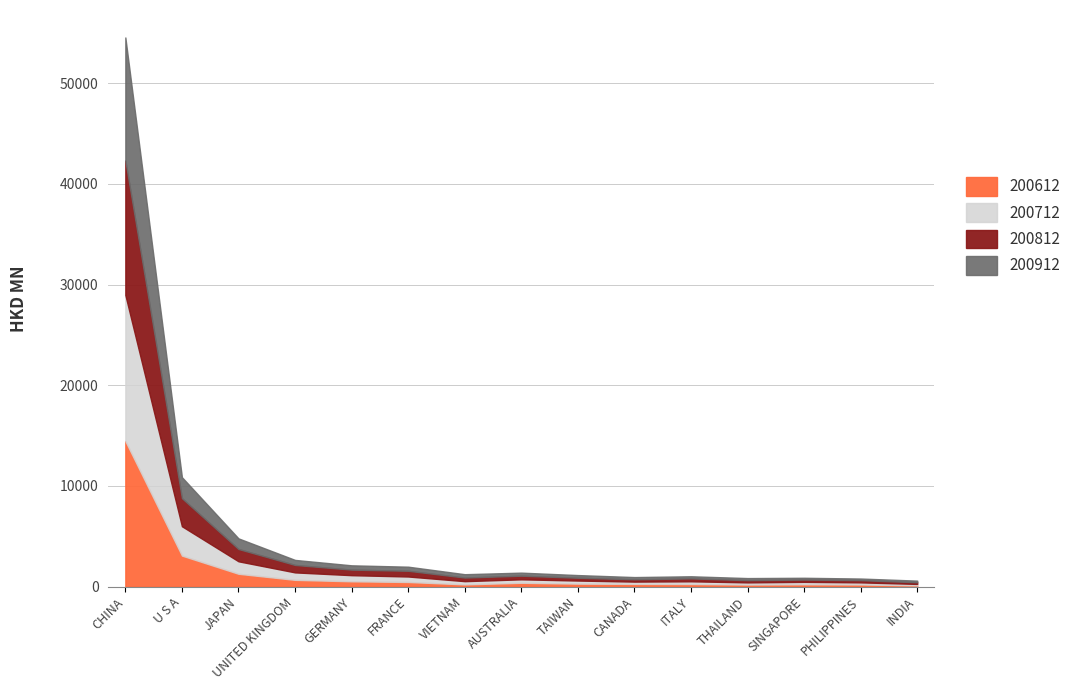

What is the greatest value displayed?

14509.2